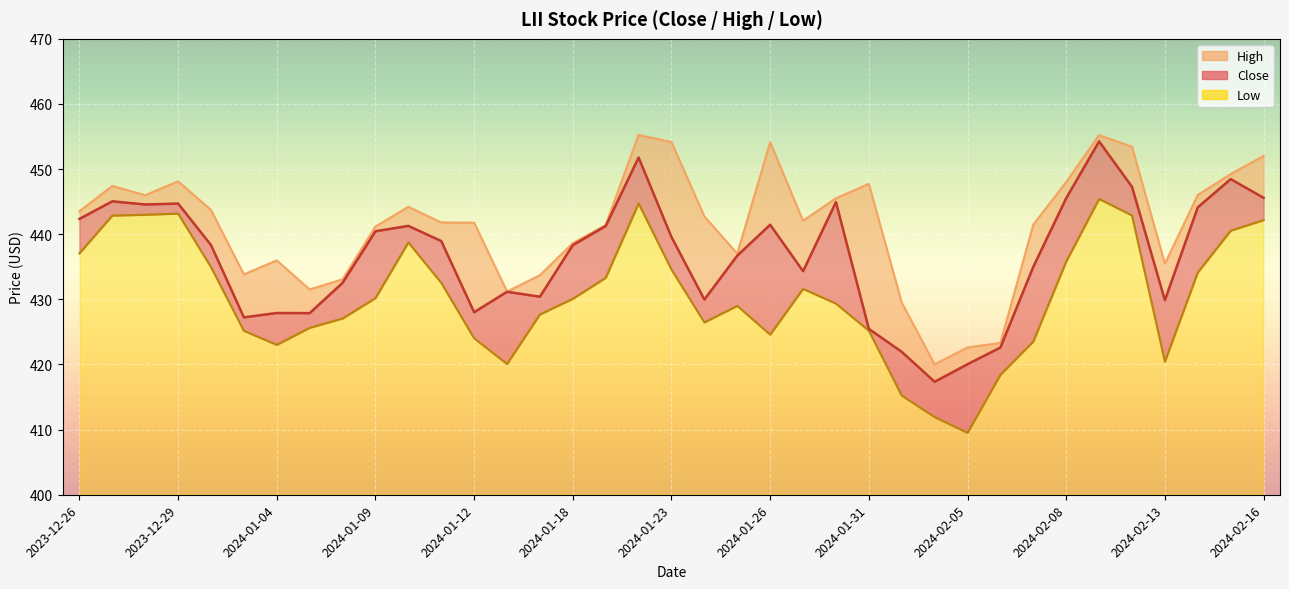

Rank the series by their average value, from lowest to highest.

Low, Close, High